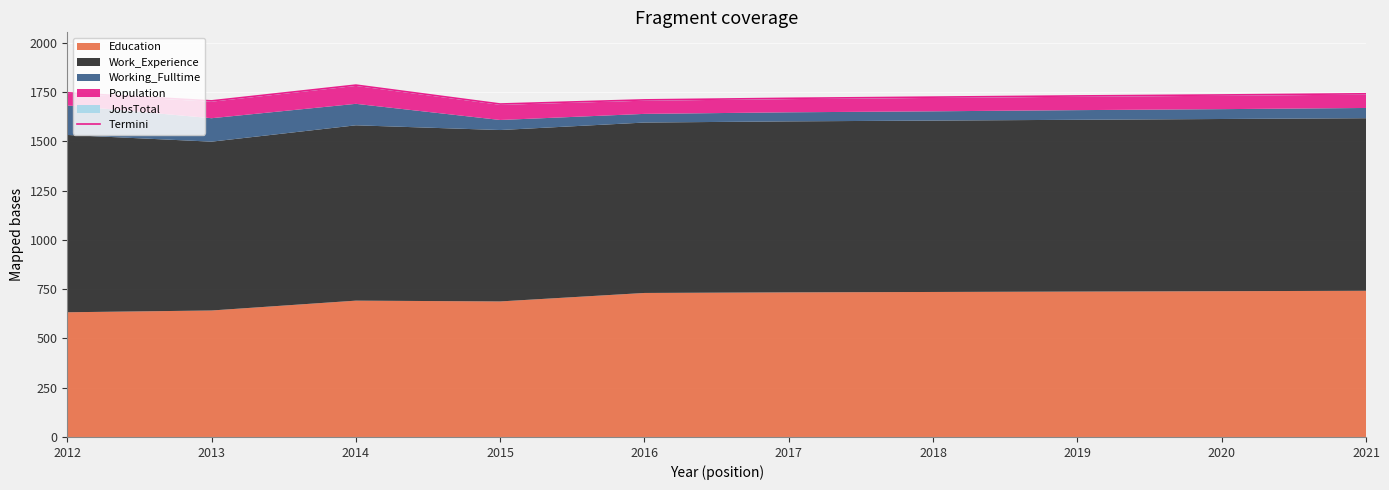

Where is the data nearest to the value 1738?

2020